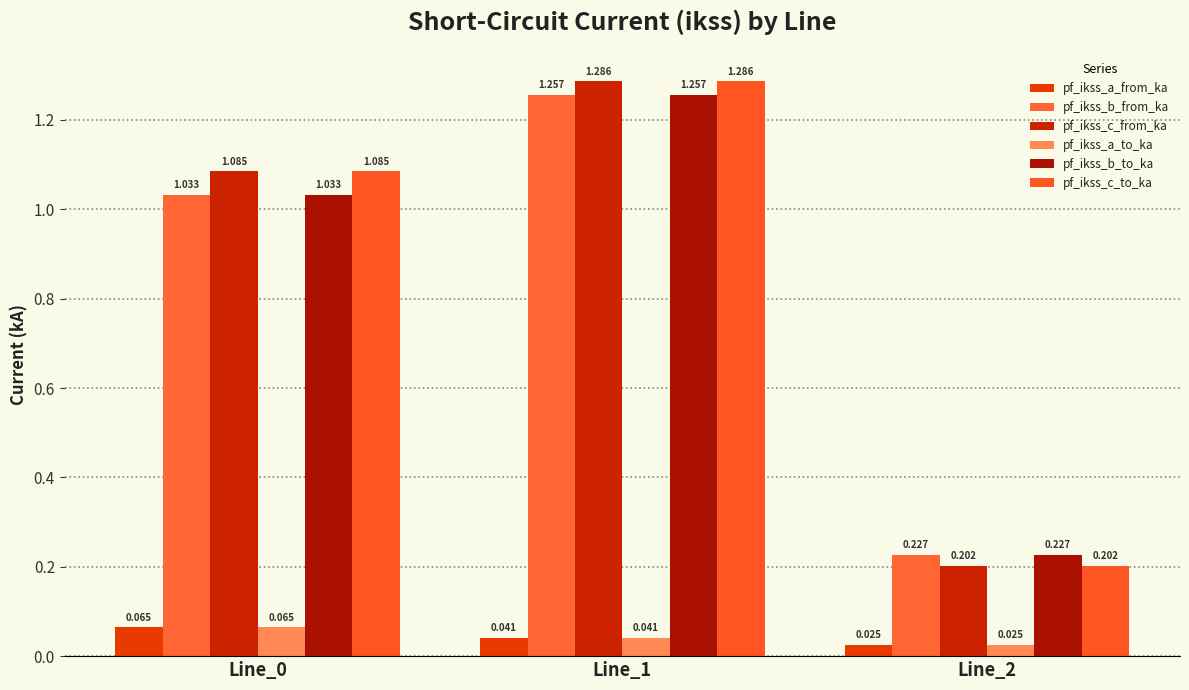

Are the bars horizontal?

No